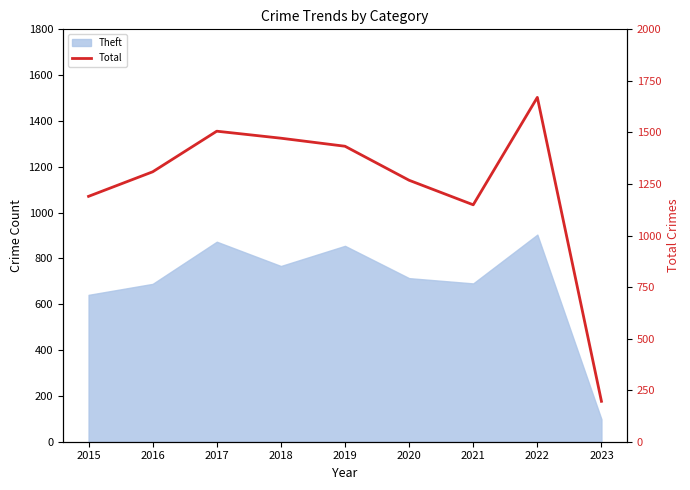

What is the average value?

1244